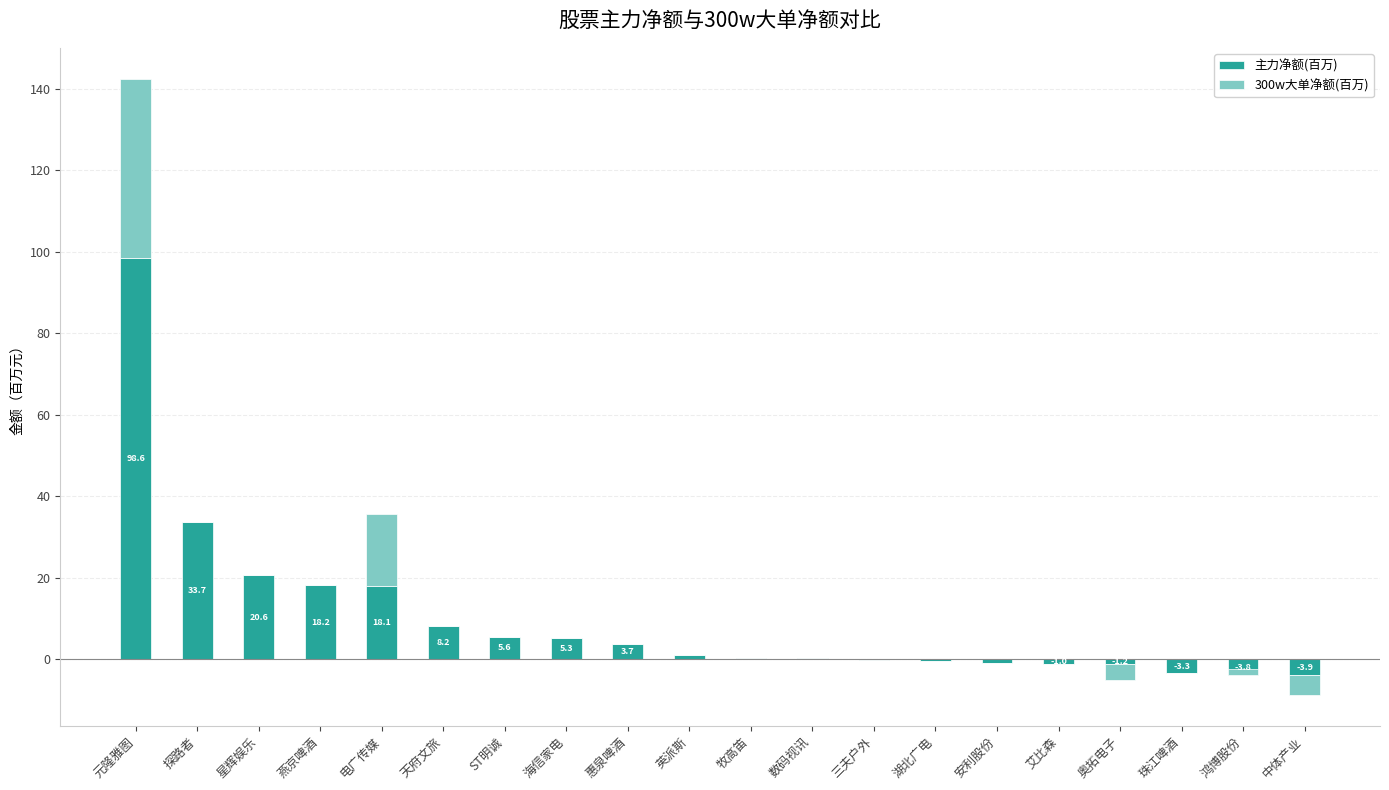

The 300w大单净额(百万) series shows -15.9 at 星辉娱乐. True or false?

False